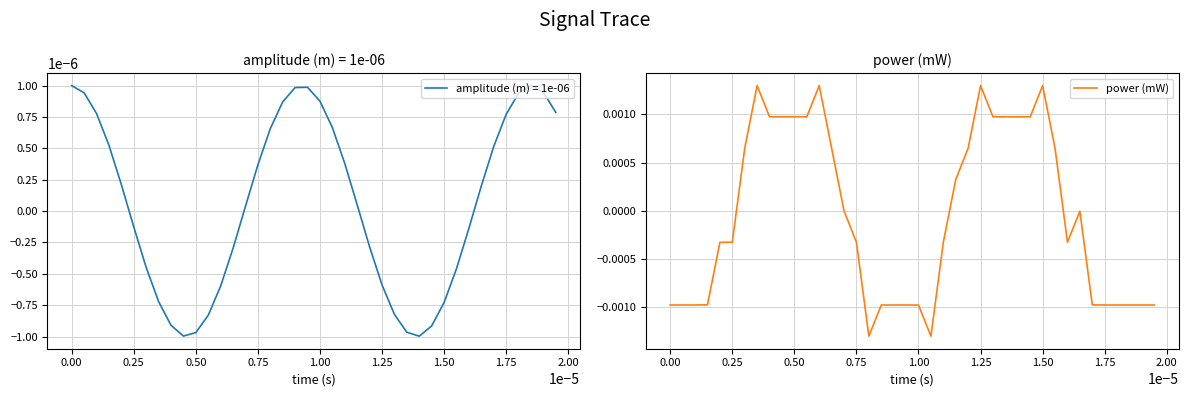

True or false: the data shows -0.0 at 0.75.

True